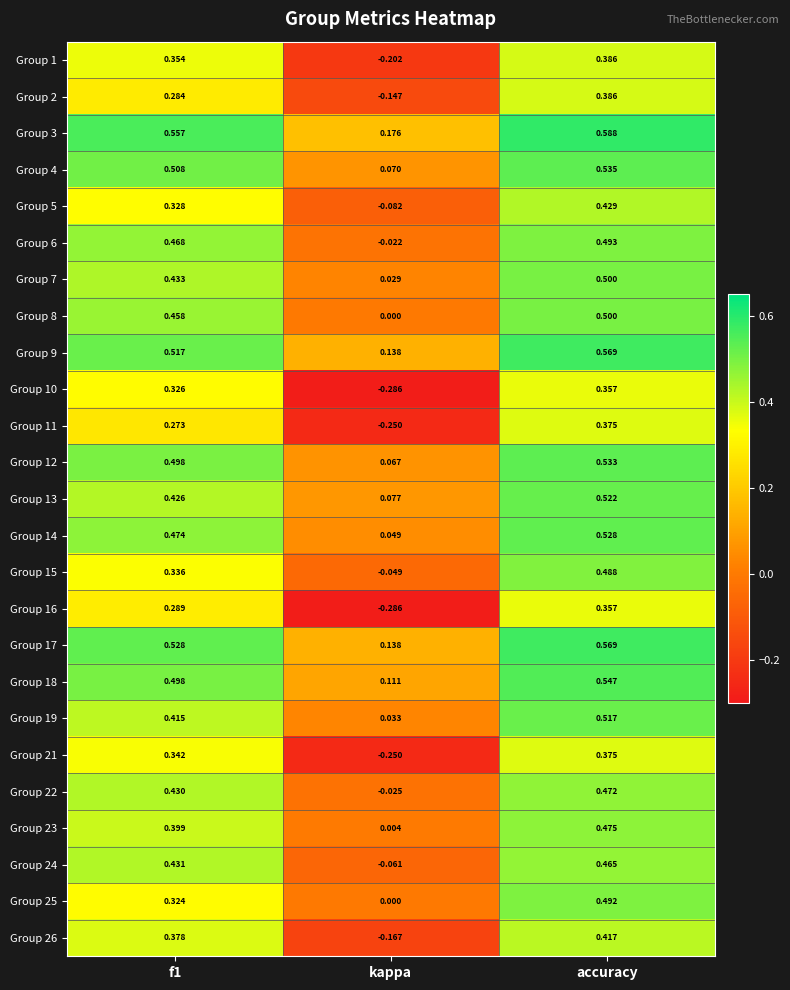

Which label corresponds to the largest value in the chart?

accuracy